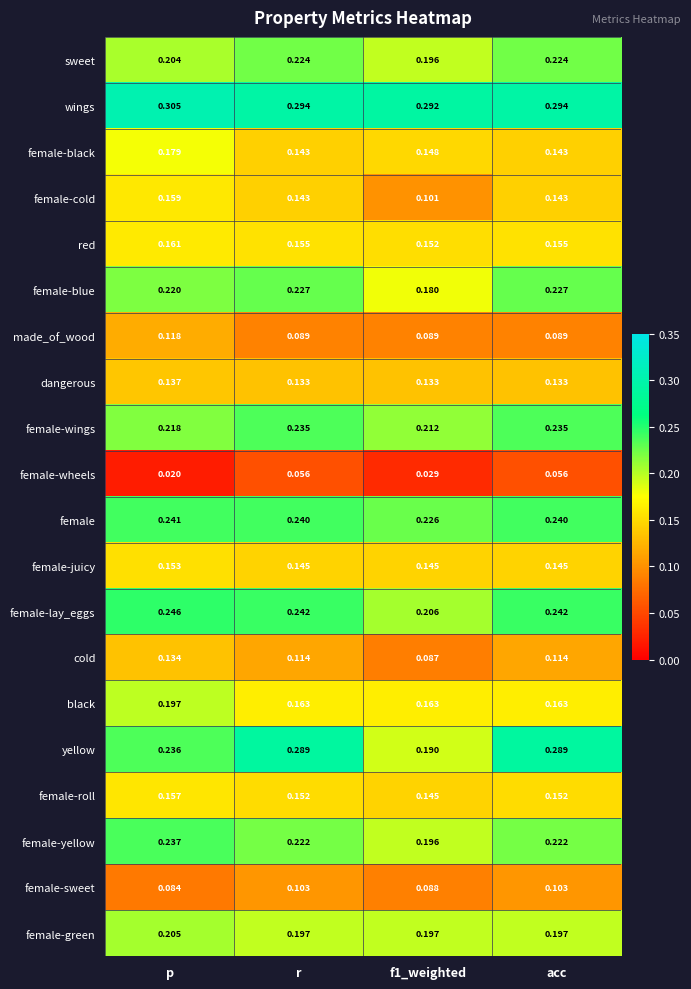

What is the total value across all series at r?

3.6